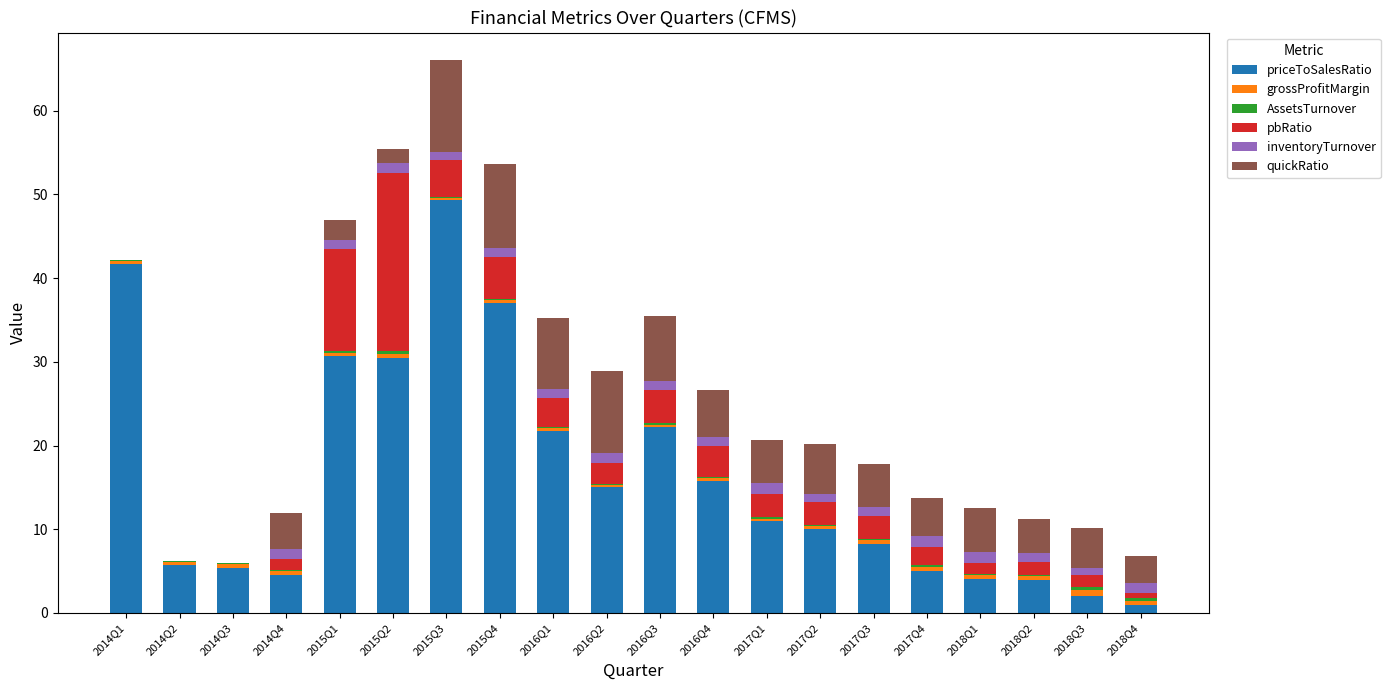

At which category is the sum across all series the highest?

2015Q3